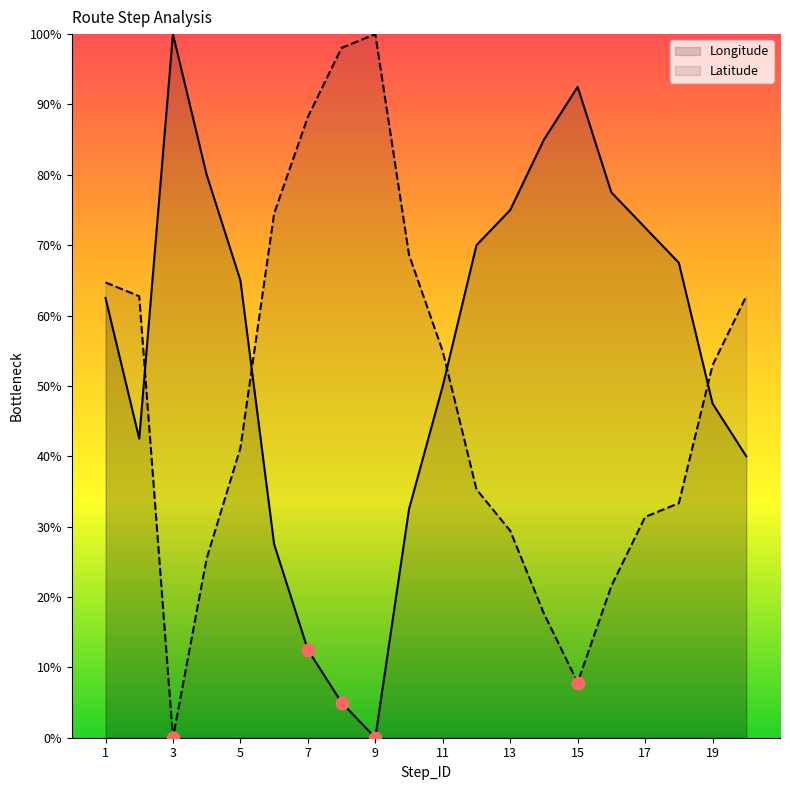

Which series reaches the minimum Y coordinate?

Longitude